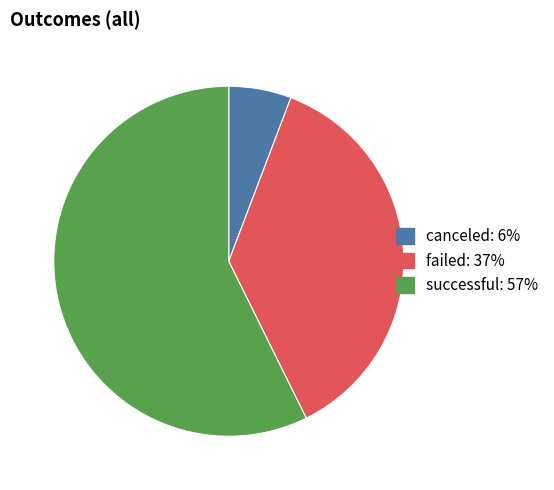

Is the sum of canceled and failed greater than half?

No